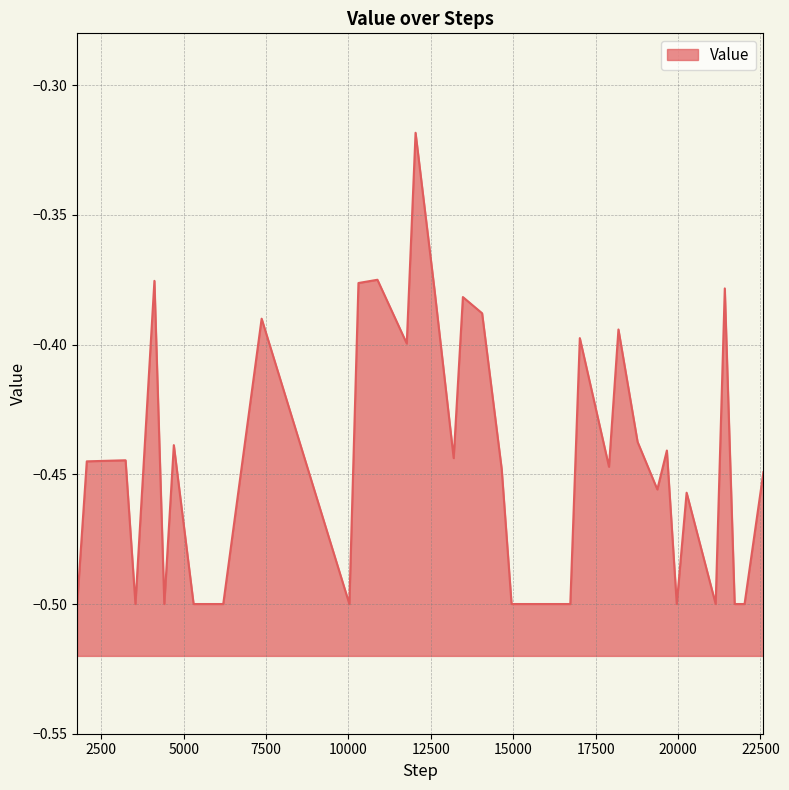

What is the difference between the second highest and minimum values?

0.1